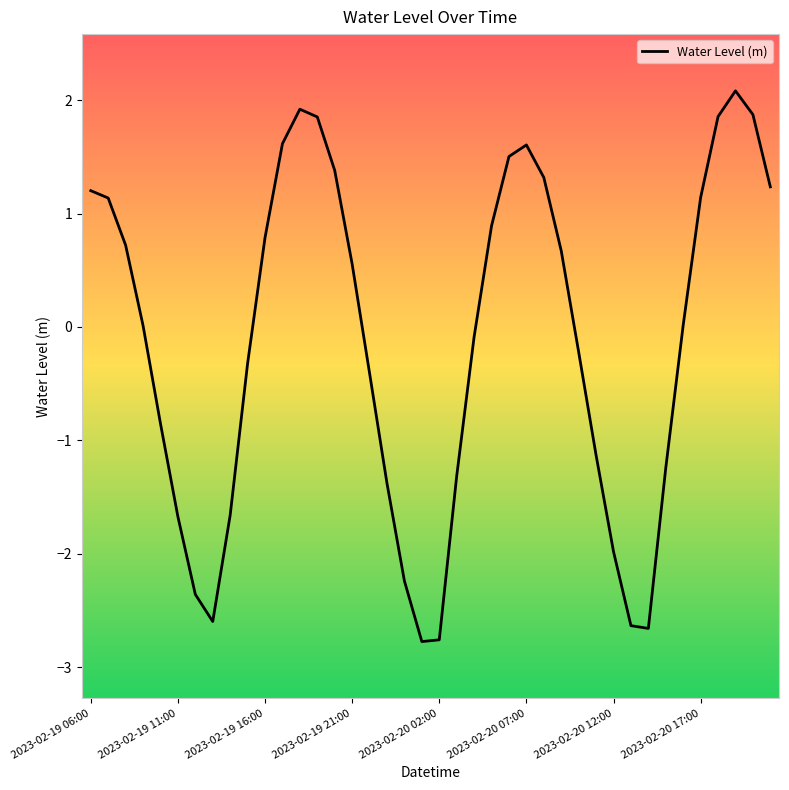

What is the difference between the maximum and minimum values?

4.9